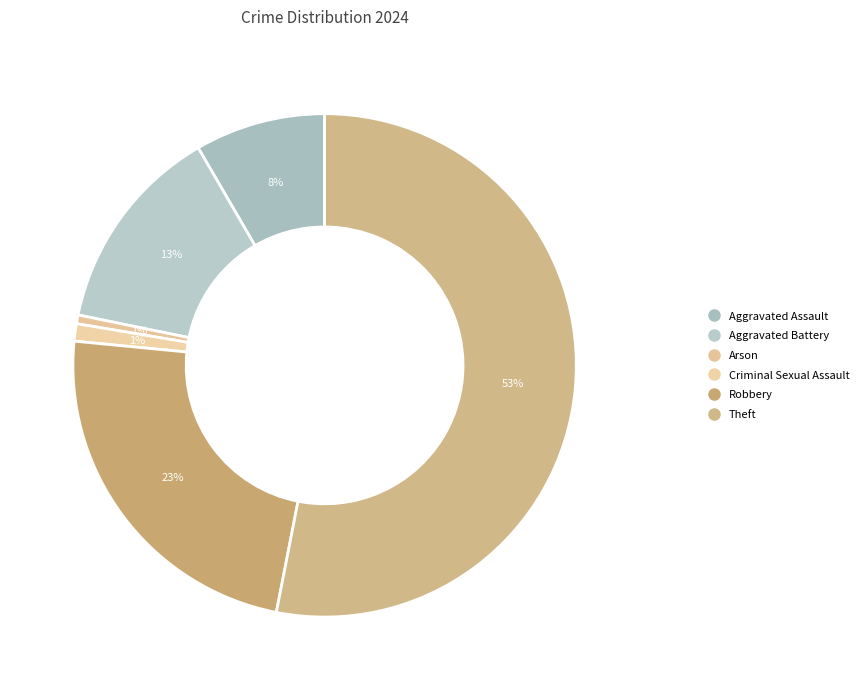

Count the number of slices in the pie.

6